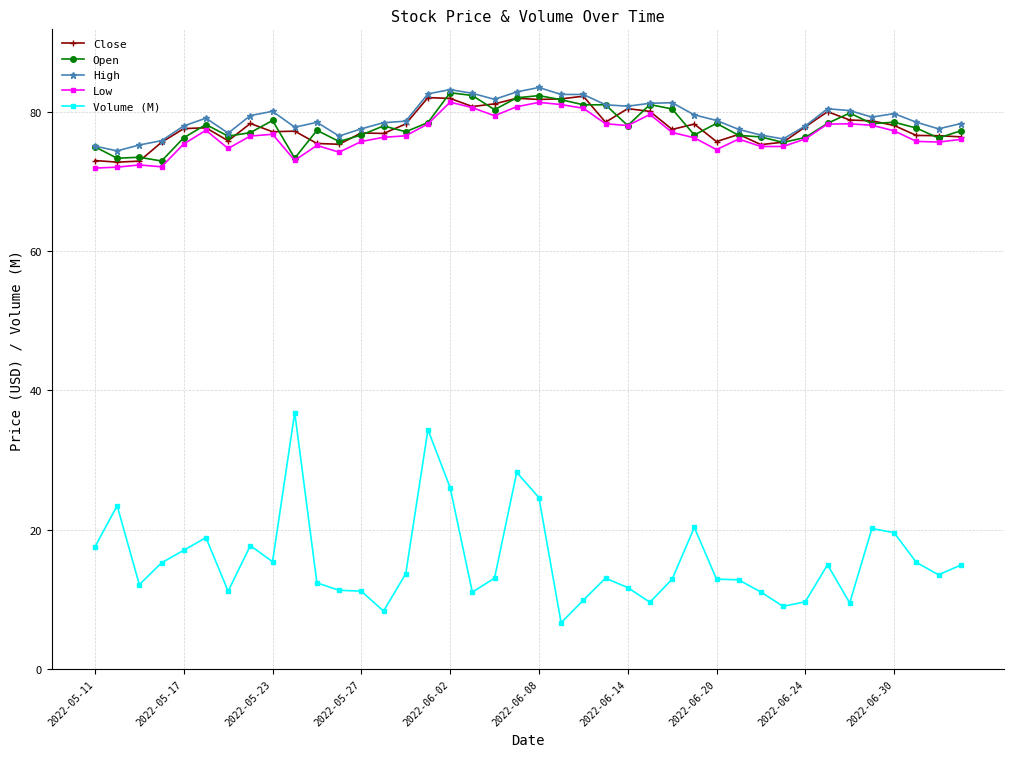

At how many categories does at least one series exceed 57?

40